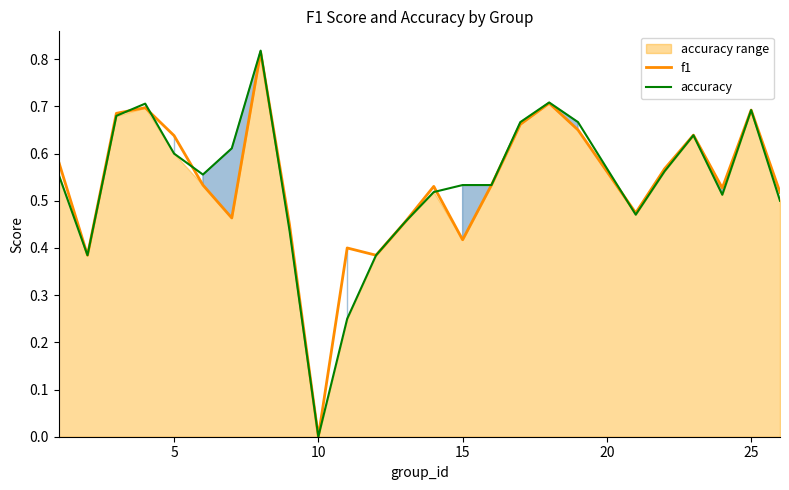

At which label does accuracy reach its minimum?

10